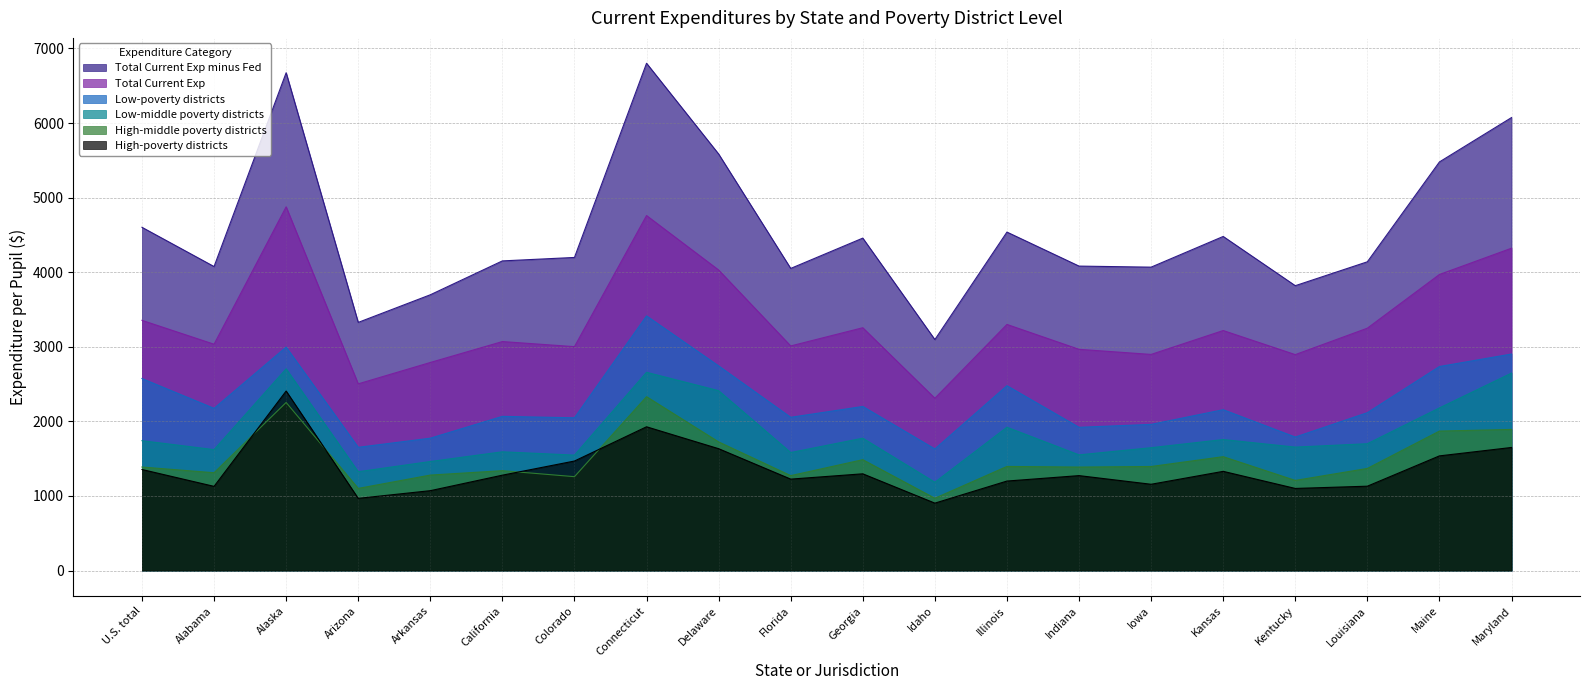

Reading left to right, what are all the values shown in this chart?

Total Current Exp minus Fed: U.S. total=4602.2	Alabama=4076.0	Alaska=6674.4	Arizona=3327.3	Arkansas=3697.5	California=4151.8	Colorado=4198.1	Connecticut=6801.7	Delaware=5585.1	Florida=4050.9	Georgia=4457.3	Idaho=3097.0	Illinois=4538.2	Indiana=4082.1	Iowa=4068.1	Kansas=4479.5	Kentucky=3819.5	Louisiana=4139.8	Maine=5478.8	Maryland=6073.5
Total Current Exp: U.S. total=3354.9	Alabama=3034.7	Alaska=4876.8	Arizona=2503.4	Arkansas=2789.8	California=3070.3	Colorado=3002.3	Connecticut=4759.9	Delaware=4029.9	Florida=3011.6	Georgia=3255.7	Idaho=2310.3	Illinois=3300.0	Indiana=2966.3	Iowa=2897.9	Kansas=3218.1	Kentucky=2895.3	Louisiana=3249.7	Maine=3969.7	Maryland=4322.0
Low-poverty districts: U.S. total=2574.3	Alabama=2174.8	Alaska=2996.1	Arizona=1652.5	Arkansas=1774.7	California=2067.4	Colorado=2048.2	Connecticut=3414.4	Delaware=2744.0	Florida=2054.8	Georgia=2200.1	Idaho=1630.6	Illinois=2478.5	Indiana=1920.6	Iowa=1959.7	Kansas=2156.7	Kentucky=1790.0	Louisiana=2116.7	Maine=2735.7	Maryland=2903.0
Low-middle poverty districts: U.S. total=1741.2	Alabama=1621.5	Alaska=2704.5	Arizona=1325.1	Arkansas=1461.9	California=1592.3	Colorado=1547.8	Connecticut=2657.9	Delaware=2412.0	Florida=1582.7	Georgia=1774.6	Idaho=1184.0	Illinois=1921.6	Indiana=1551.2	Iowa=1647.3	Kansas=1756.7	Kentucky=1655.2	Louisiana=1700.6	Maine=2180.6	Maryland=2647.5
High-middle poverty districts: U.S. total=1388.1	Alabama=1311.6	Alaska=2253.8	Arizona=1101.5	Arkansas=1280.1	California=1339.3	Colorado=1258.8	Connecticut=2331.2	Delaware=1725.0	Florida=1272.9	Georgia=1486.5	Idaho=969.4	Illinois=1396.0	Indiana=1387.8	Iowa=1395.2	Kansas=1527.0	Kentucky=1208.6	Louisiana=1369.2	Maine=1870.1	Maryland=1892.3
High-poverty districts: U.S. total=1355.1	Alabama=1129.0	Alaska=2407.4	Arizona=968.1	Arkansas=1071.1	California=1279.0	Colorado=1468.6	Connecticut=1927.7	Delaware=1634.0	Florida=1226.0	Georgia=1297.2	Idaho=904.1	Illinois=1200.1	Indiana=1273.0	Iowa=1157.0	Kansas=1330.3	Kentucky=1101.0	Louisiana=1131.2	Maine=1537.6	Maryland=1650.4